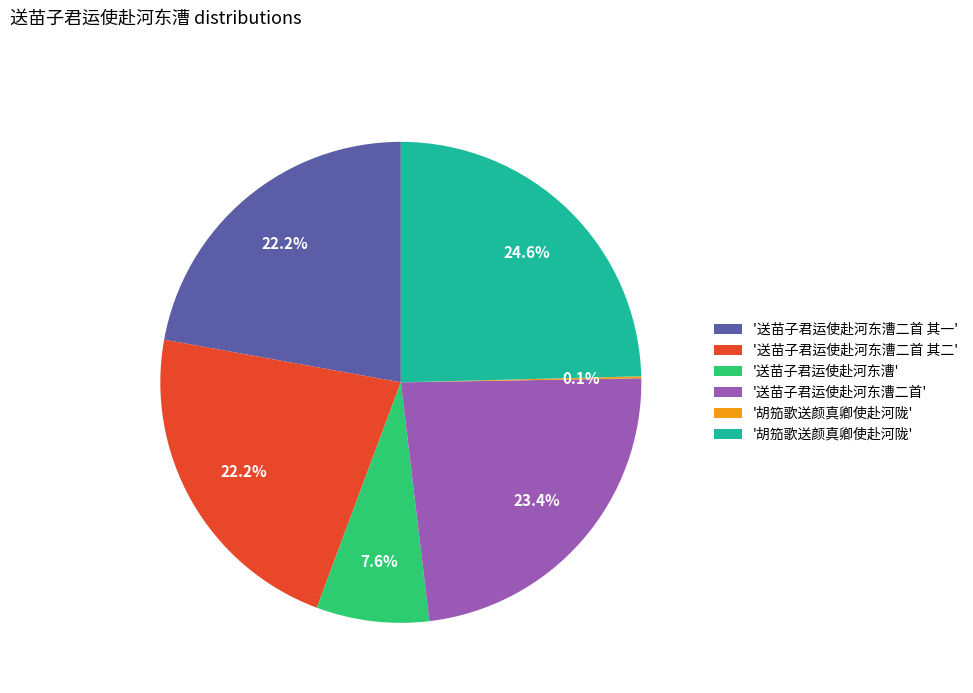

Does any single category account for the majority?

No